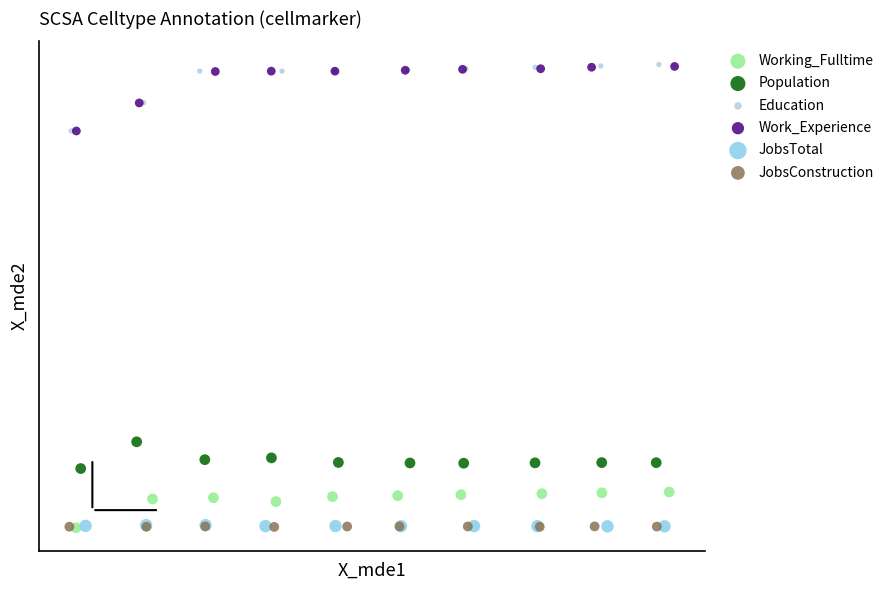

Which series has the widest spread of Y values?

Education